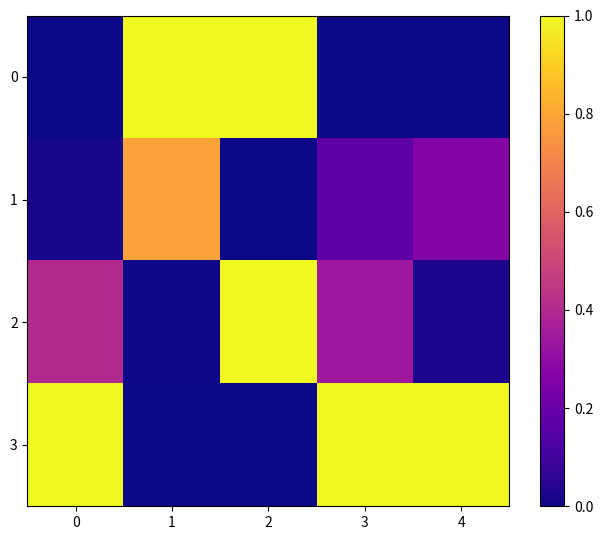

Reading right to left, transcribe all the data shown in this chart.

0: 4=0.0	3=0.0	2=1.0	1=1.0	0=0.0
1: 4=0.3	3=0.2	2=0.0	1=0.8	0=0.0
2: 4=0.0	3=0.3	2=1.0	1=0.0	0=0.4
3: 4=1.0	3=1.0	2=0.0	1=0.0	0=1.0